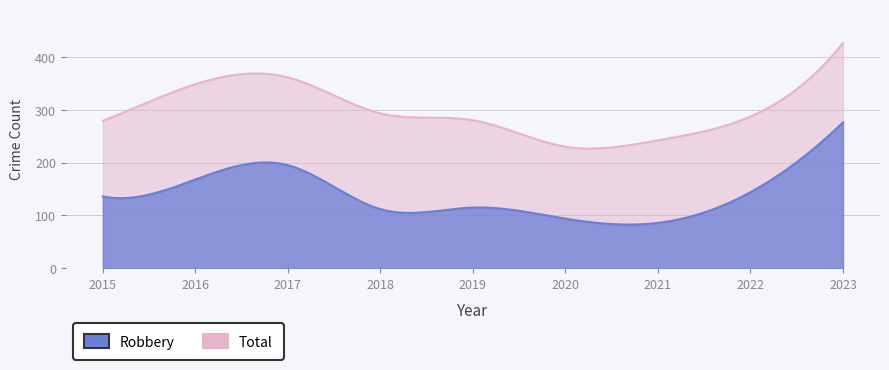

Reading left to right, what are all the values shown in this chart?

Robbery: 136	168	195	112	115	94	86	144	276
Total: 279	348	361	293	280	230	242	287	426